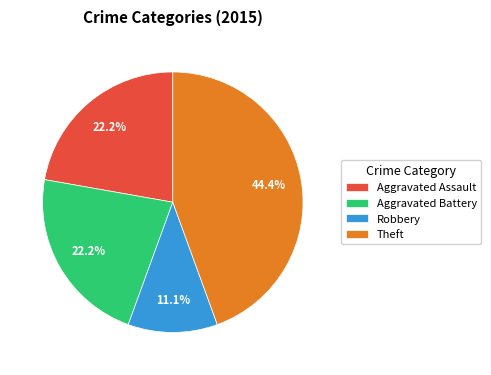

Do Theft and Robbery together represent more than half of the pie?

Yes